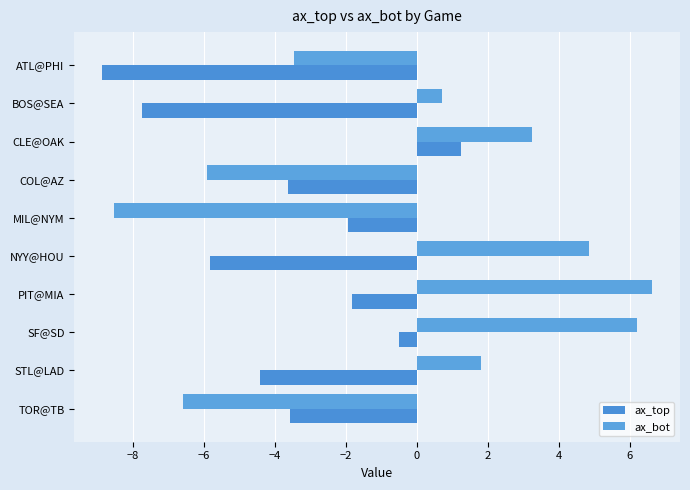

At which category is the sum across all series the highest?

SF@SD